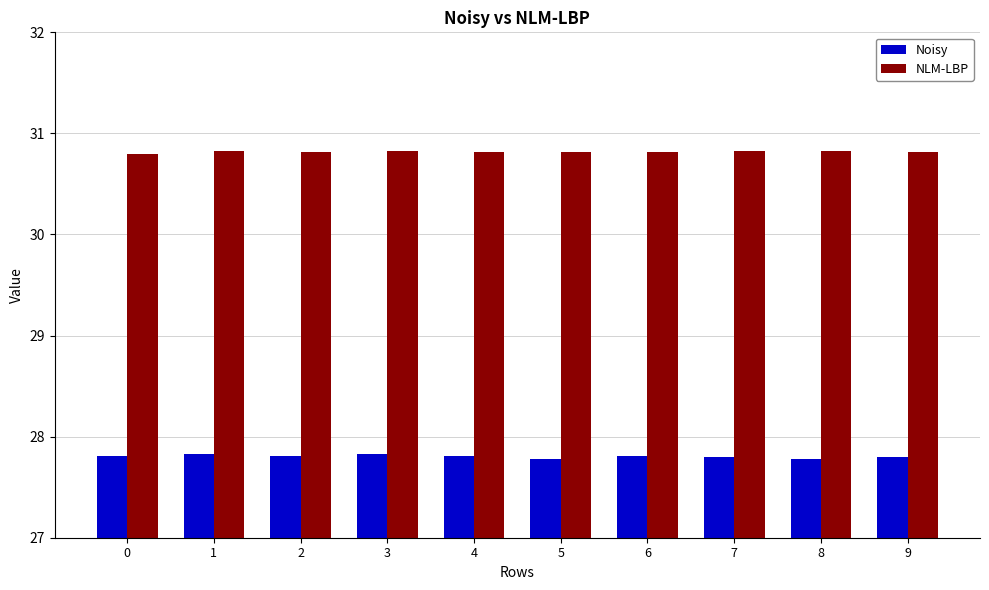

What is the spread (max minus min) of values at 2?

3.0